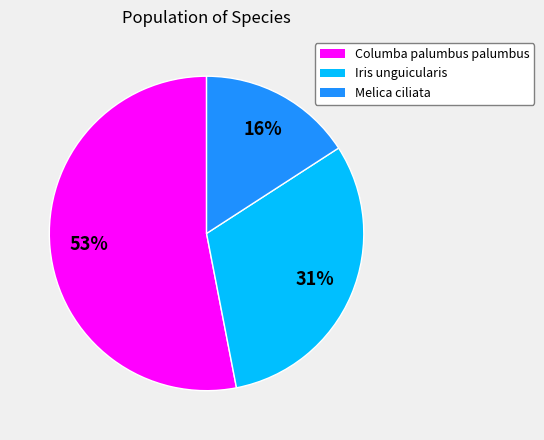

To the nearest percent, what is the average slice percentage?

33%